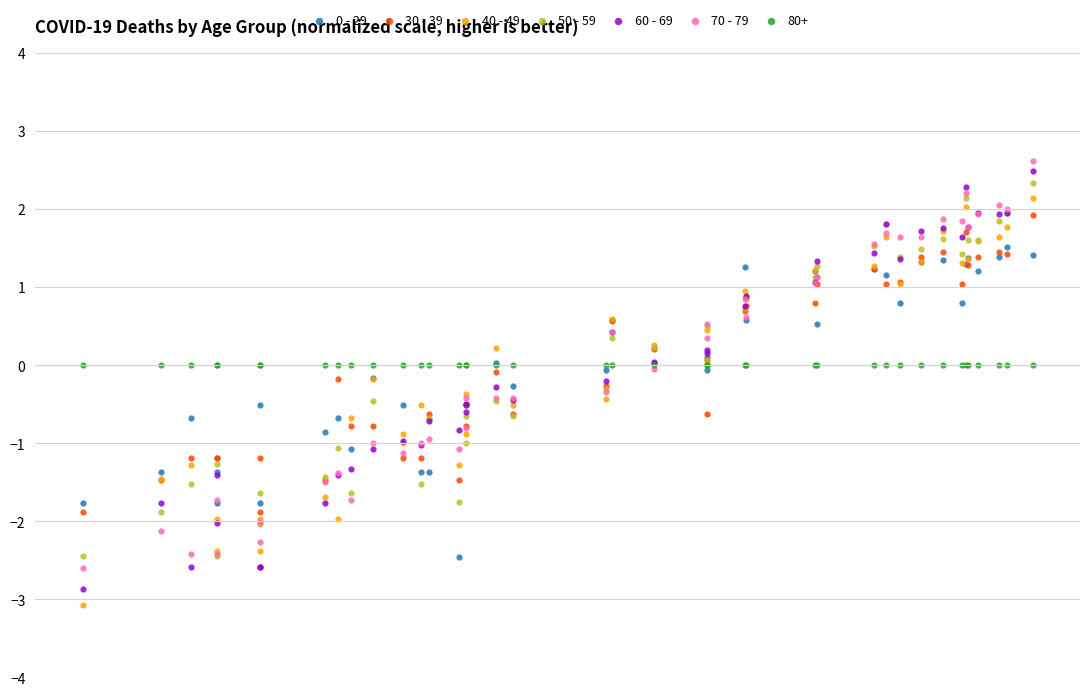

Which series reaches the maximum Y coordinate?

70 - 79